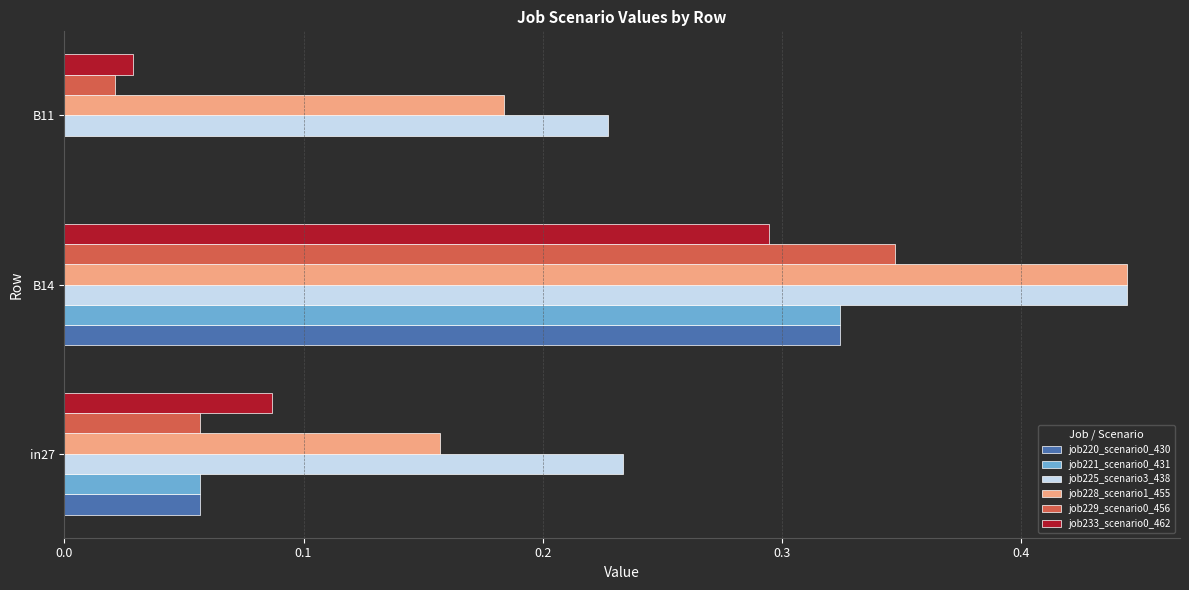

How many job225_scenario3_438 values are between 0 and 1?

3